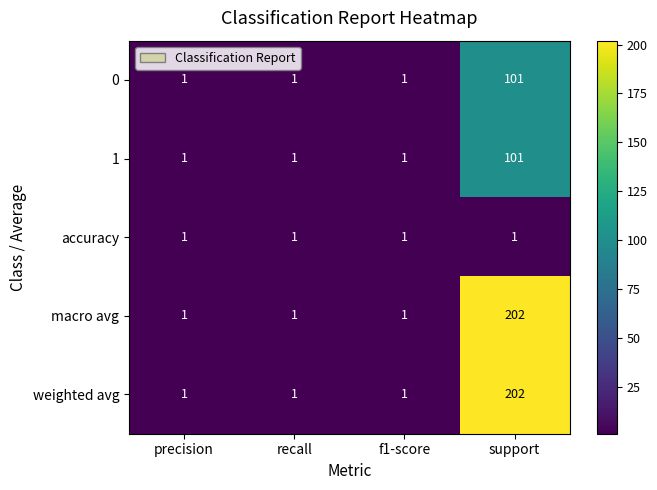

Which category has the highest value in the macro avg series?

support